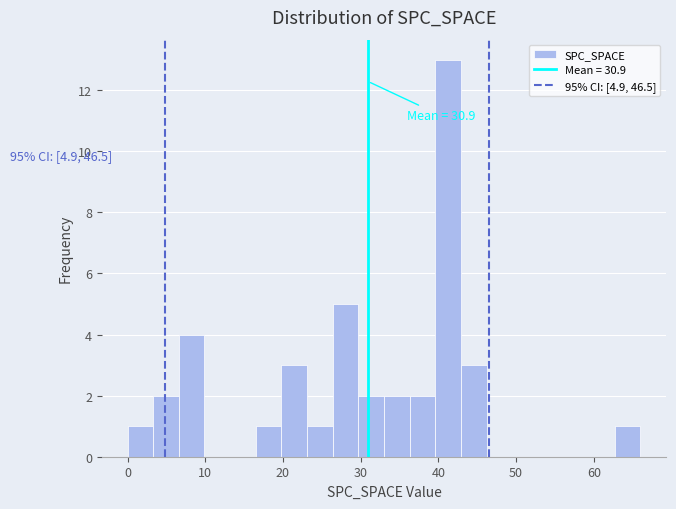

Read against the x-axis, roughly where is the centre of the tallest bar?

41